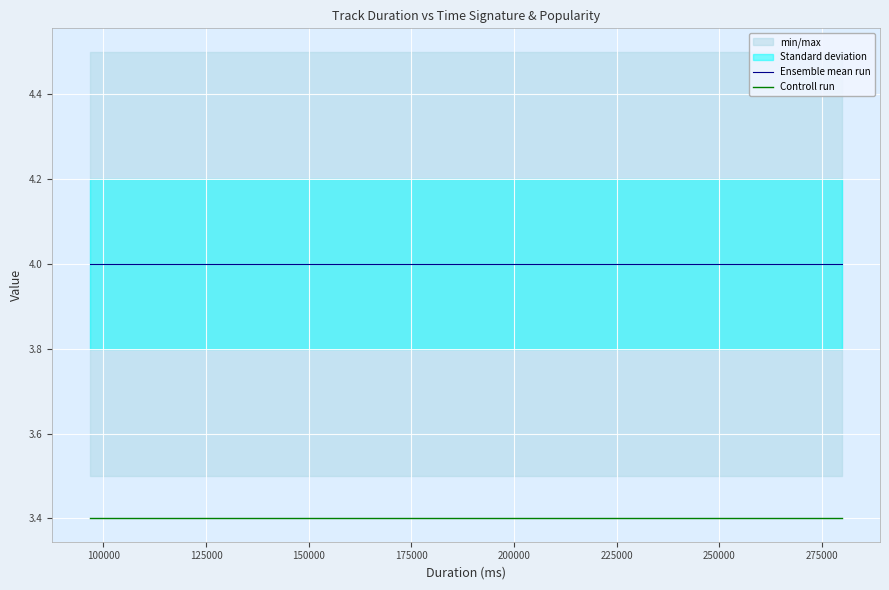

True or false: Controll run and Ensemble mean run intersect in this chart.

False